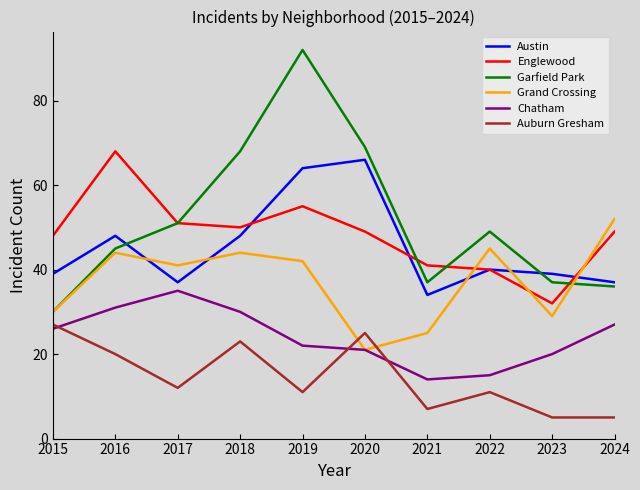

What is the highest value of the Chatham series?

35